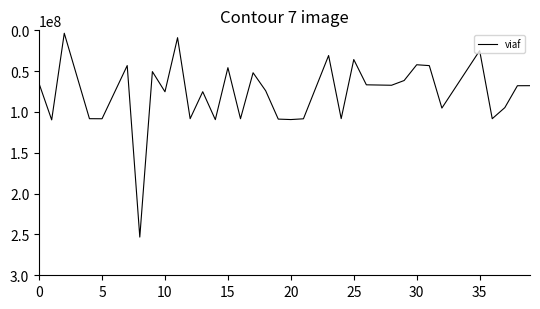

What is the maximum value shown in the chart?

253210097